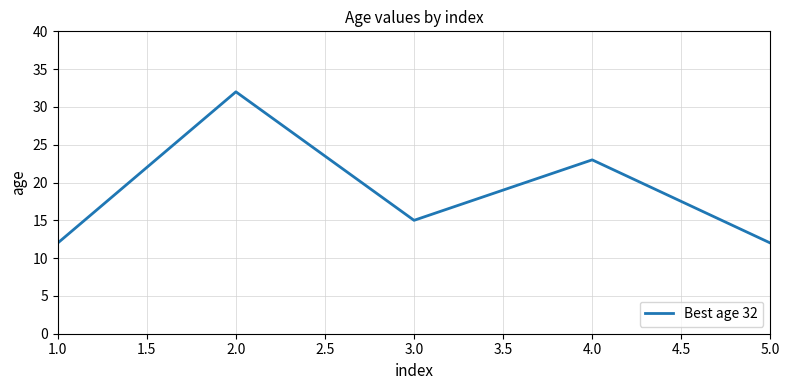

At which category does the data reach its first local peak?

2.0